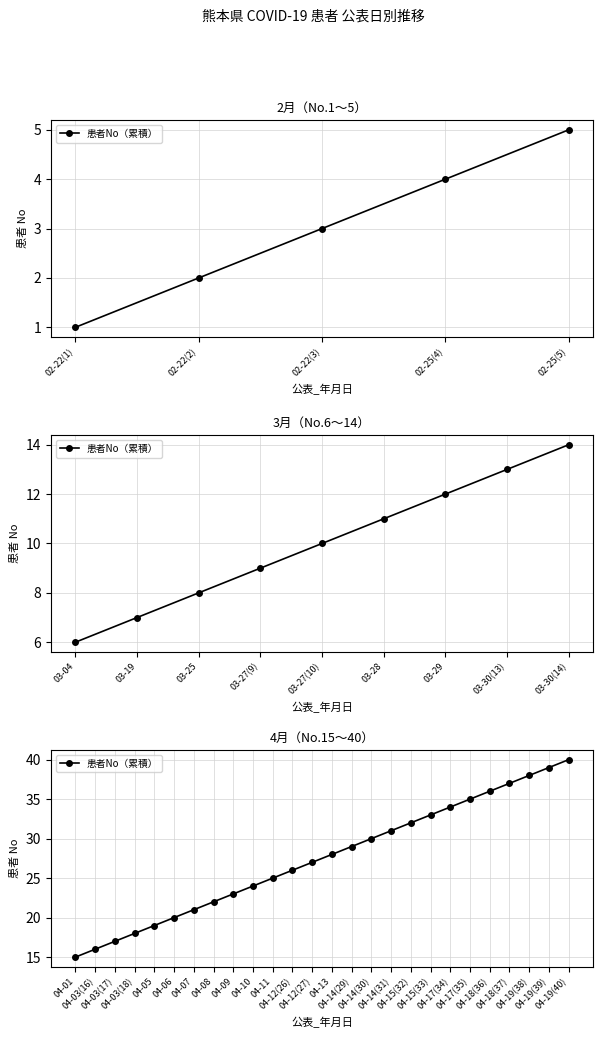

What value does the data have at 04-10, to the nearest 10?

20